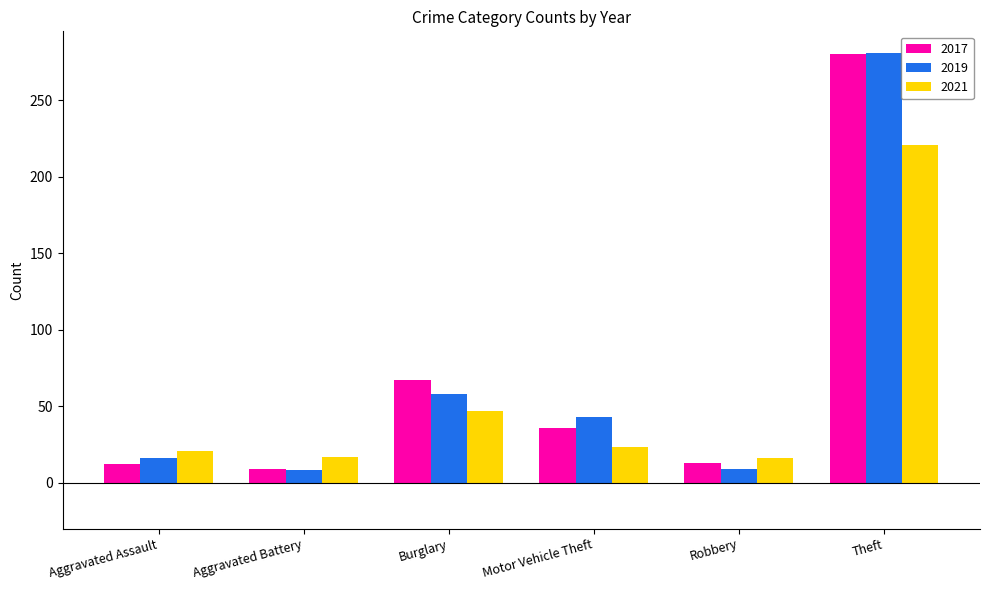

What are all the series names shown in the legend?

2017, 2019, 2021